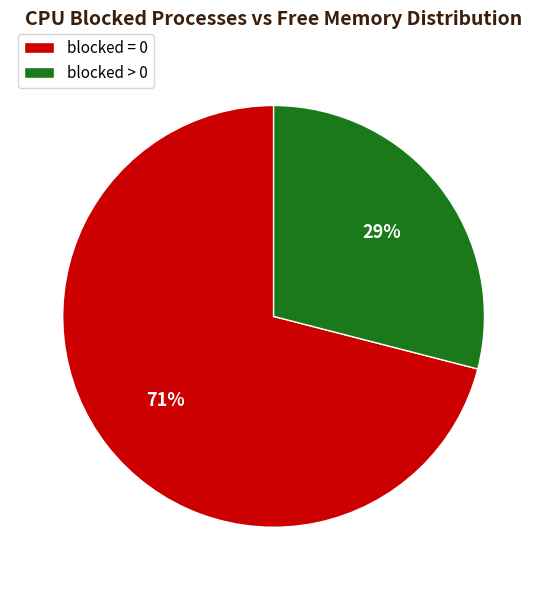

To the nearest percent, what percentage of the pie is blocked > 0?

29%